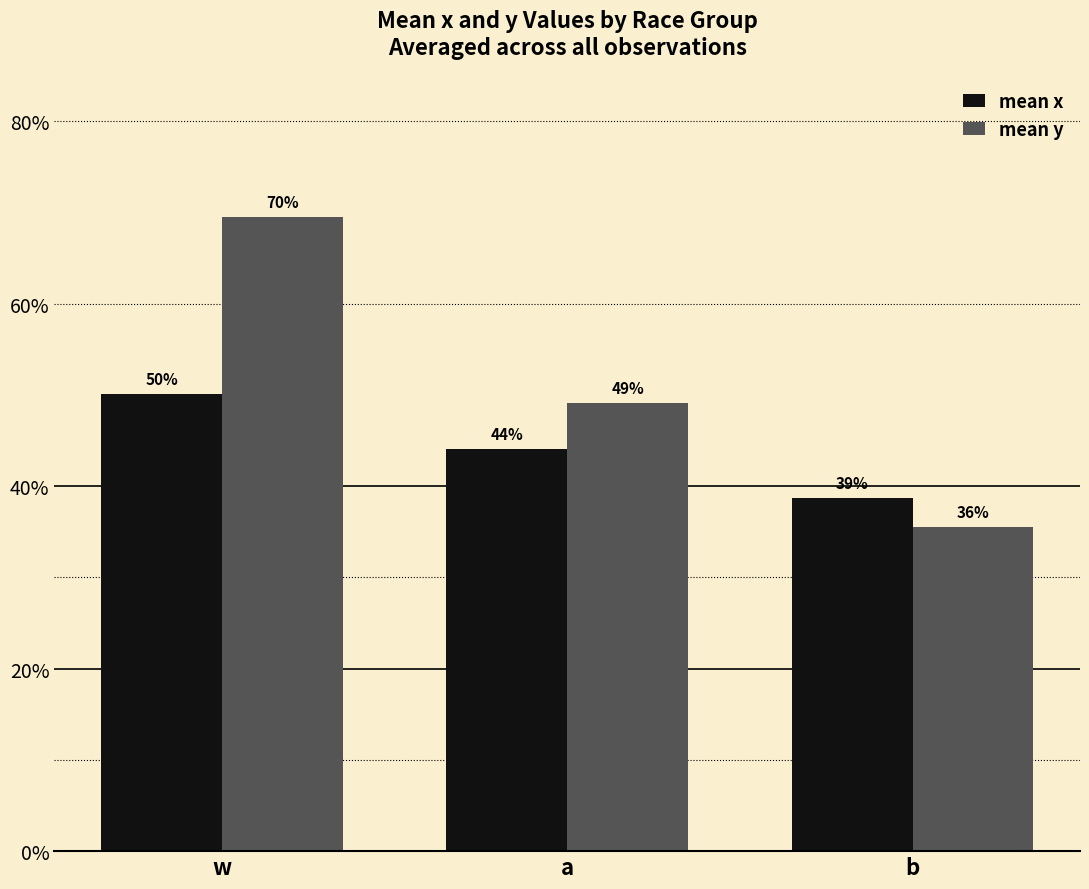

List the labels in order of mean y value, largest first.

w, a, b